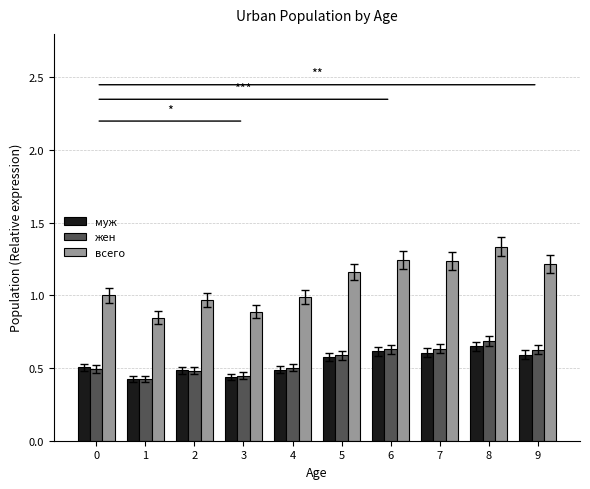

What is the spread (max minus min) of values at 4?

0.5